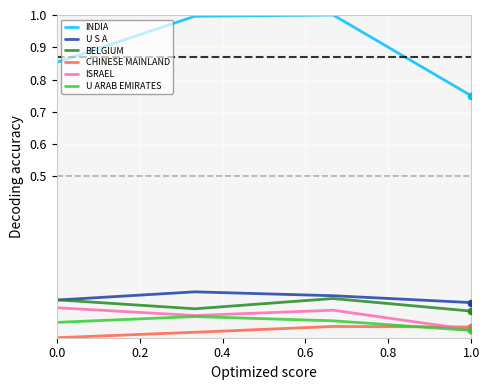

Which series has the largest total across all categories?

INDIA